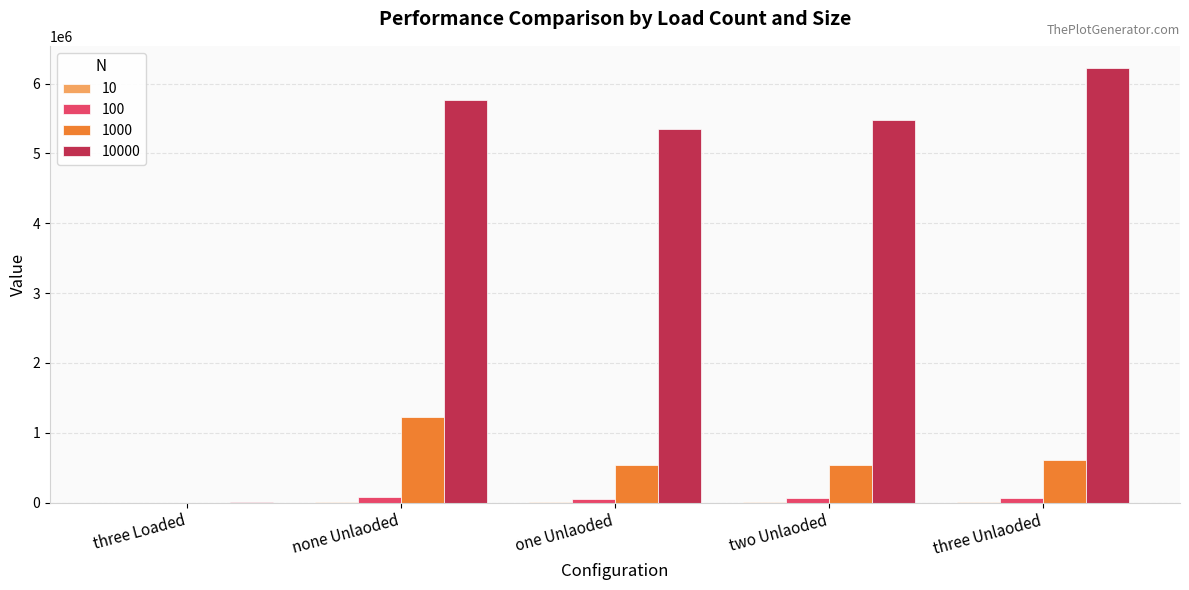

Count the number of data series in this chart.

4